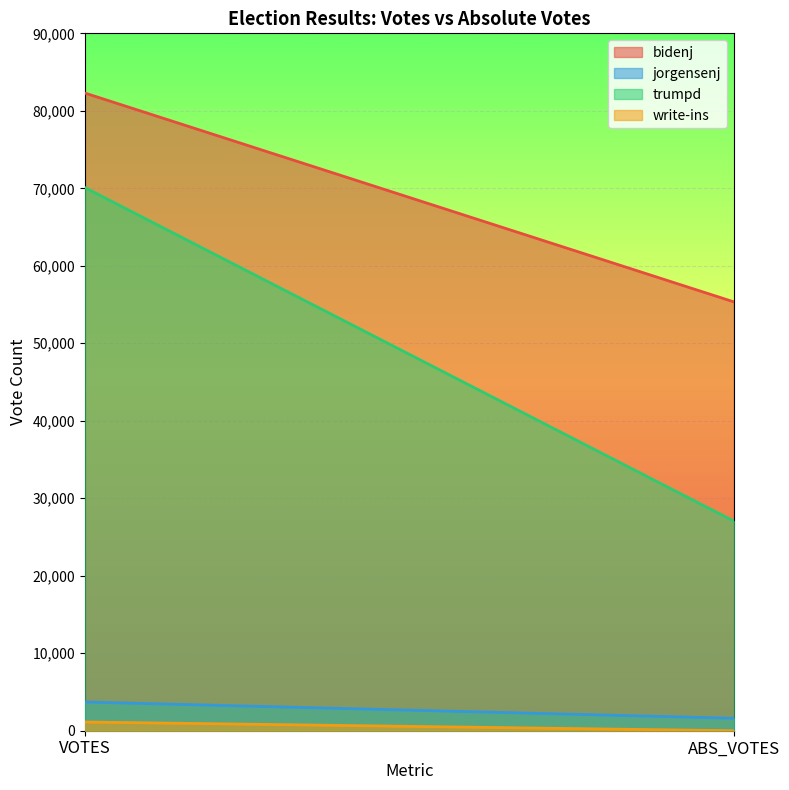

What are all the series names shown in the legend?

bidenj, jorgensenj, trumpd, write-ins